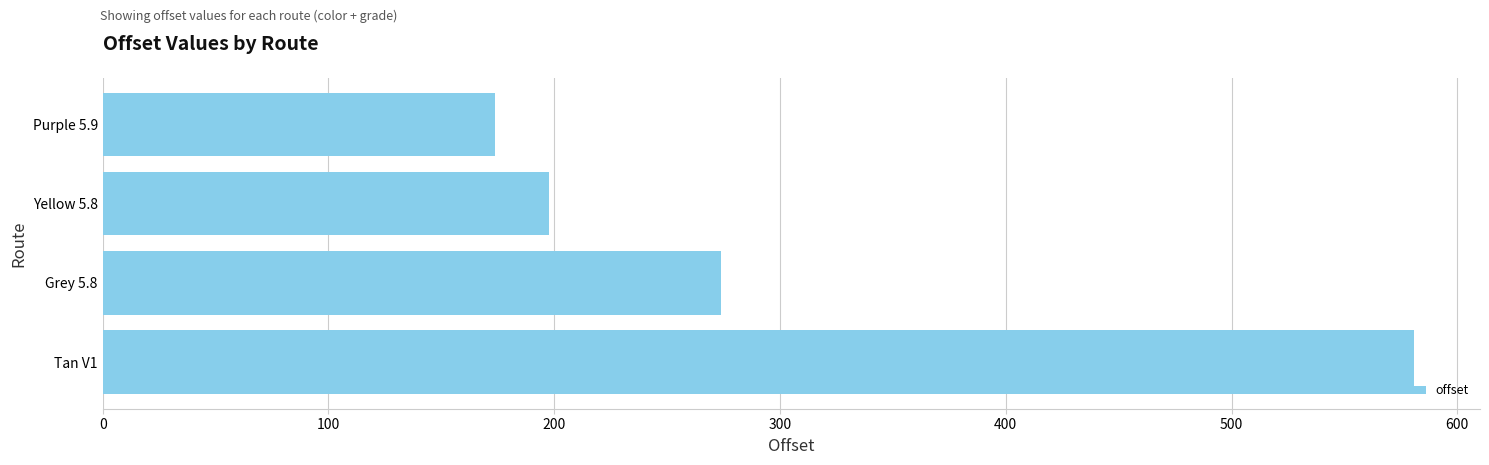

List the labels in order of value, smallest first.

Purple 5.9, Yellow 5.8, Grey 5.8, Tan V1